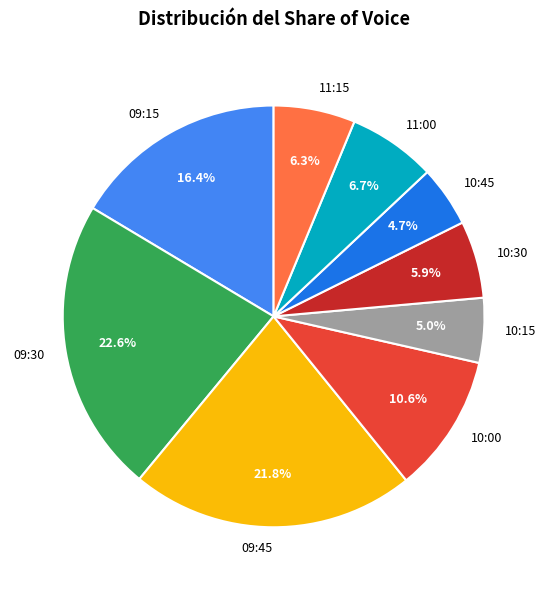

How many segments does this pie chart have?

9